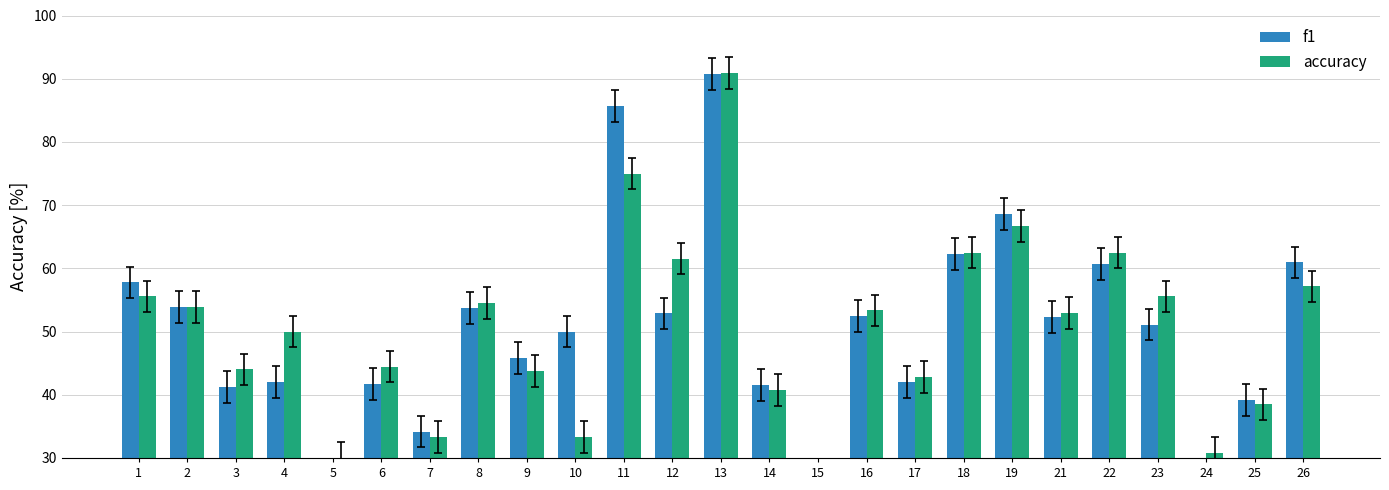

The f1 series shows 57.8 at 1. True or false?

True